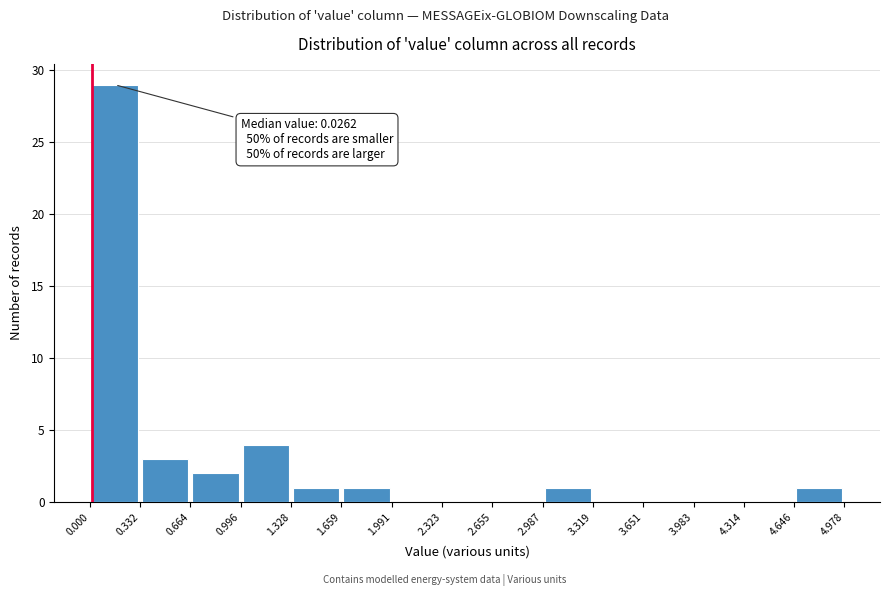

Over which range of the x-axis is the bar tallest?

0.000 to 0.332